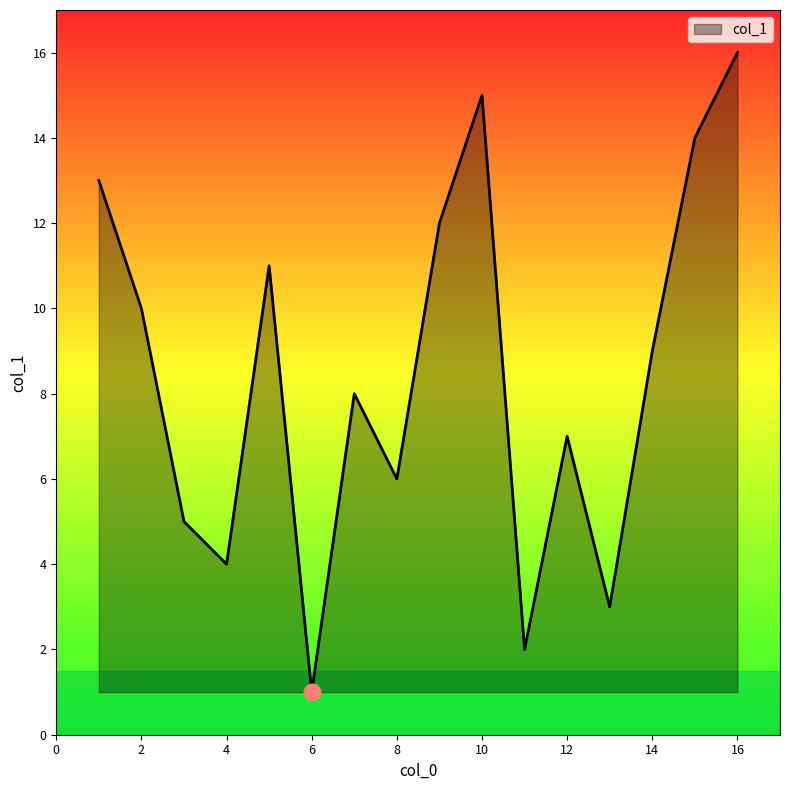

What is the greatest value displayed?

16